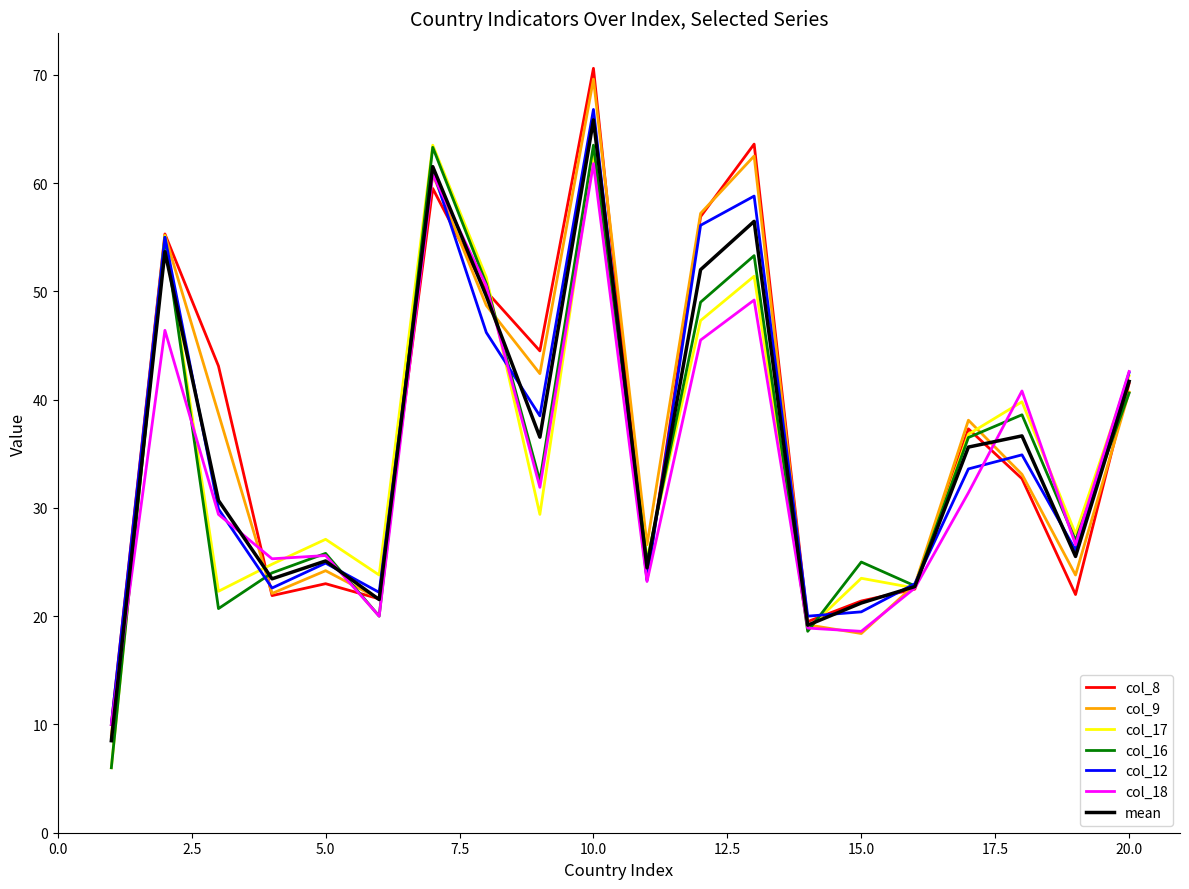

What is the lowest value of the col_17 series?

6.0